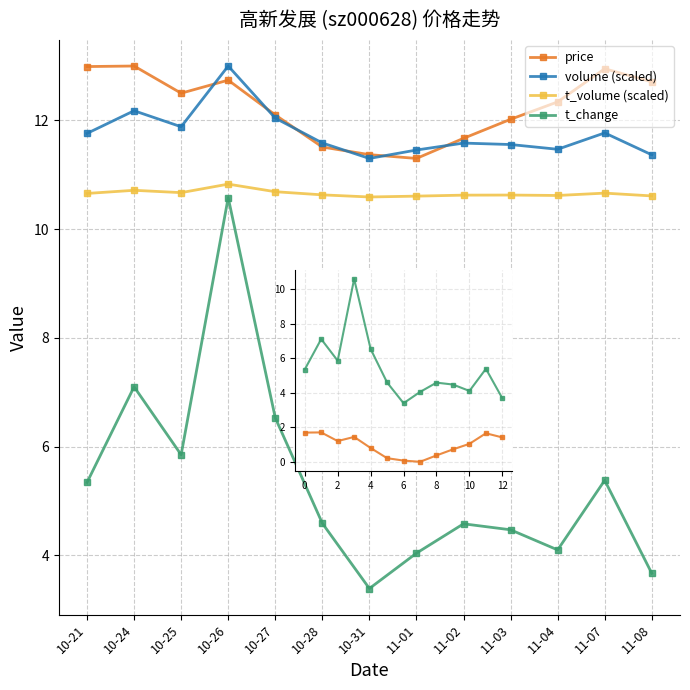

In volume (scaled), how many points are higher than both neighbors (excluding endpoints)?

4